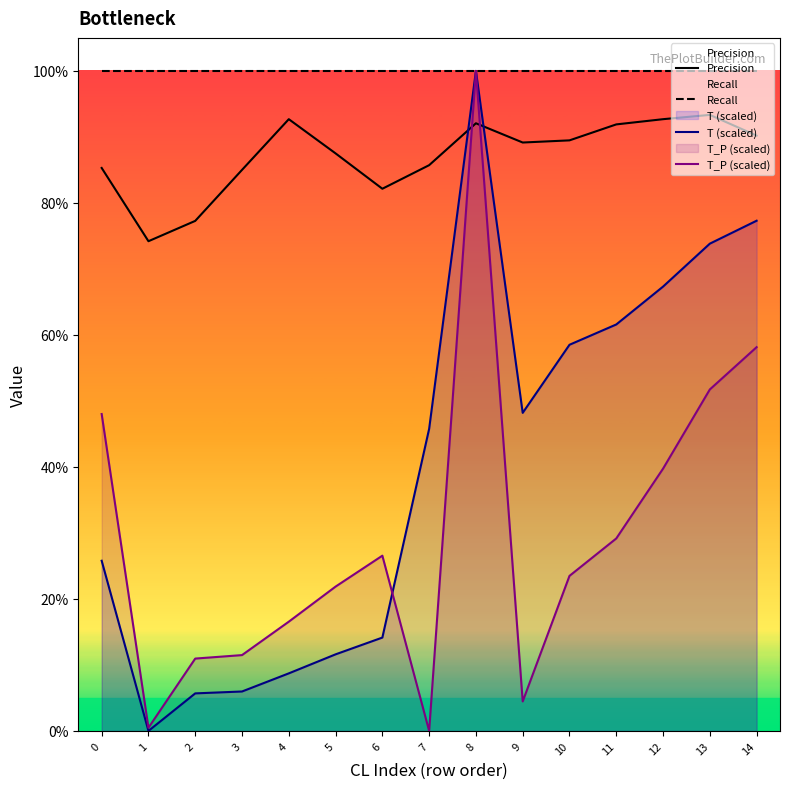

What is the sum of all T_P (scaled) values?

4.4